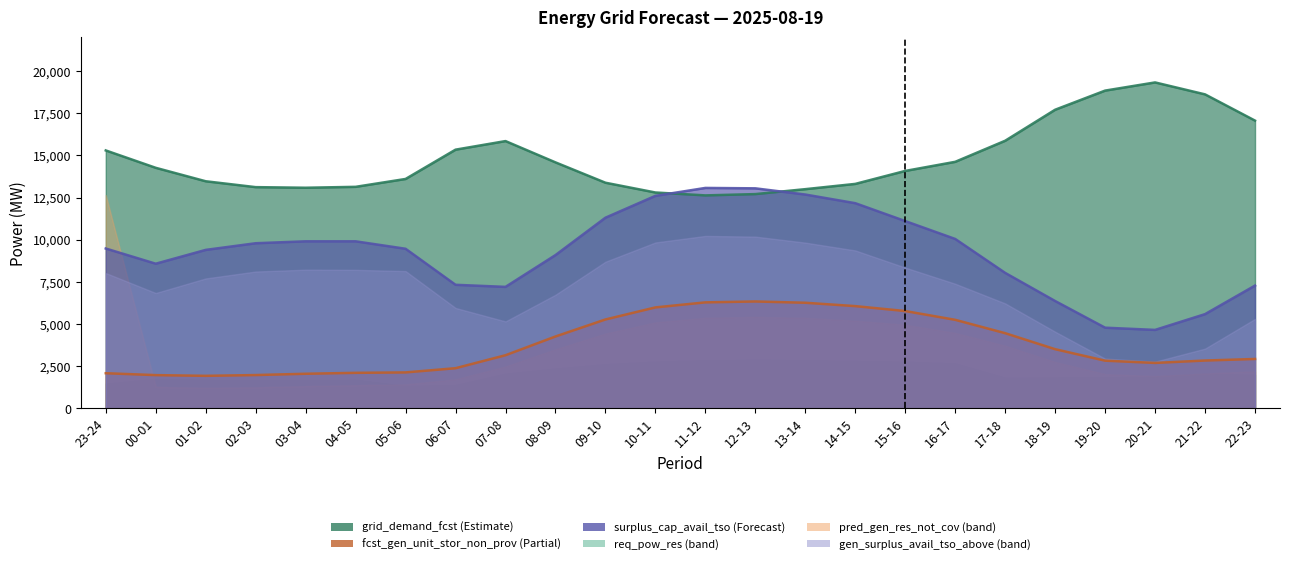

Where do gen_surplus_avail_tso_above and grid_demand_fcst first cross each other?

10-11 and 11-12